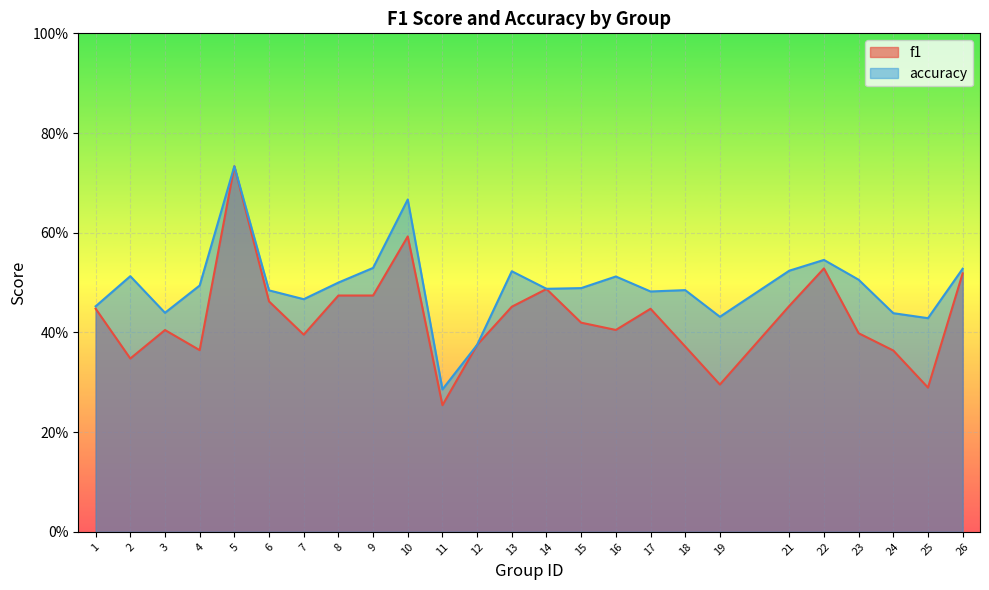

How many categories are shown in the chart?

25